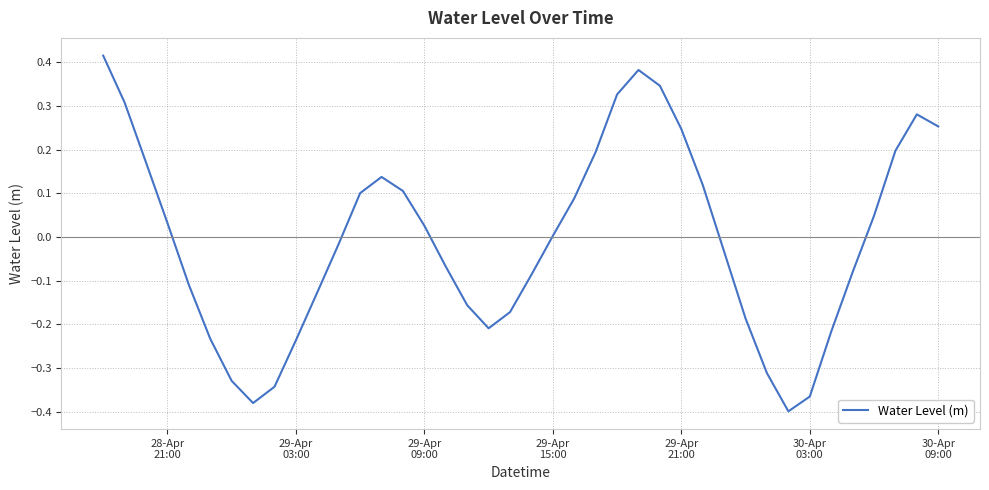

What is the difference between the maximum and minimum values?

0.8